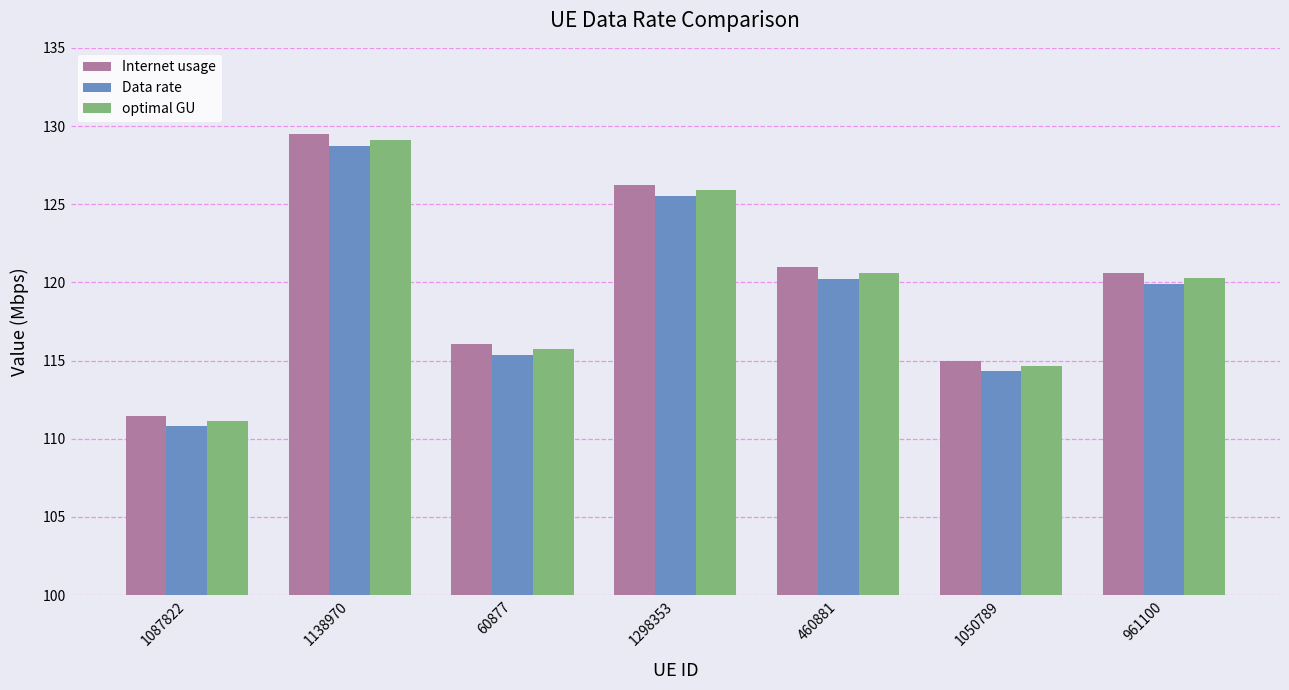

Which series has the largest total across all categories?

Internet usage